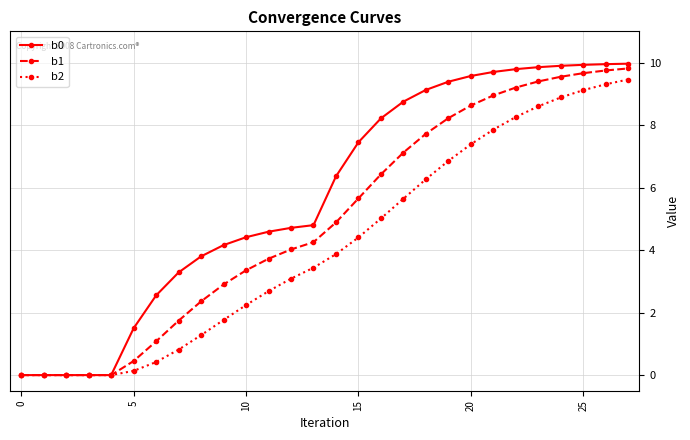

What is the value of the b1 point at the 26th from the left?

9.7